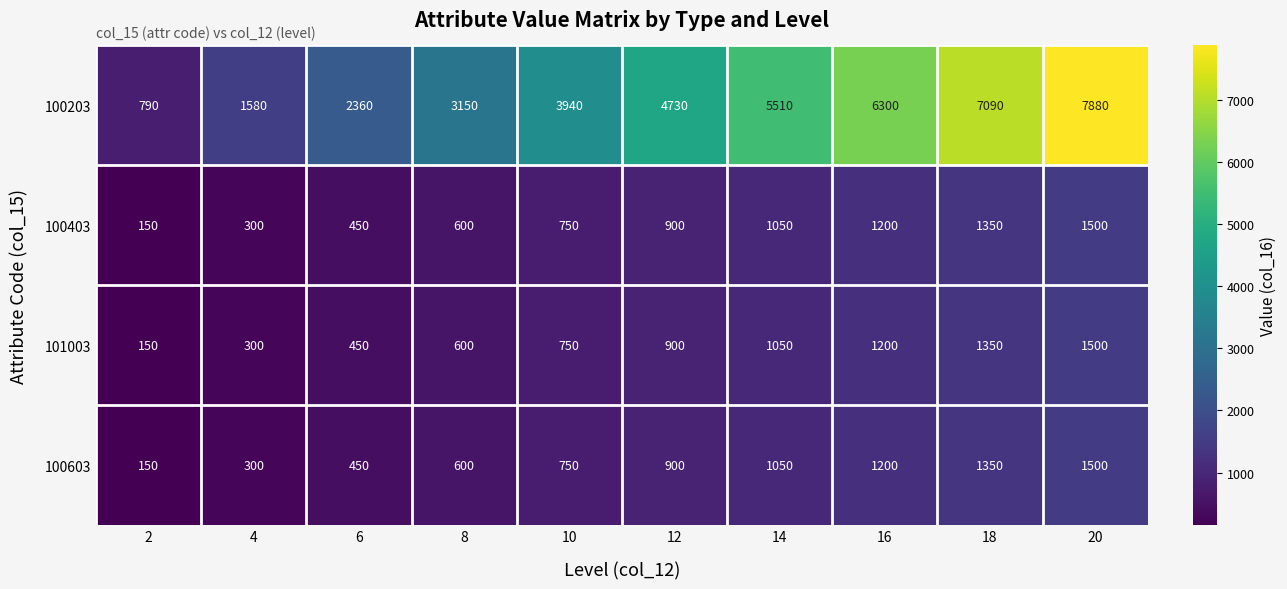

What is the approximate value of 101003 at 18?

1350